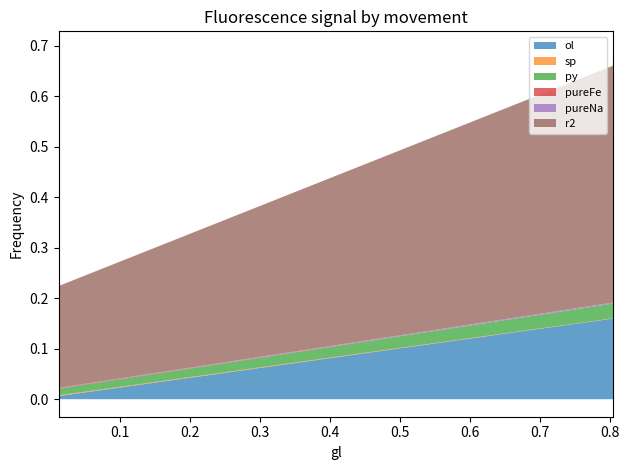

Which series has the widest spread of values?

r2